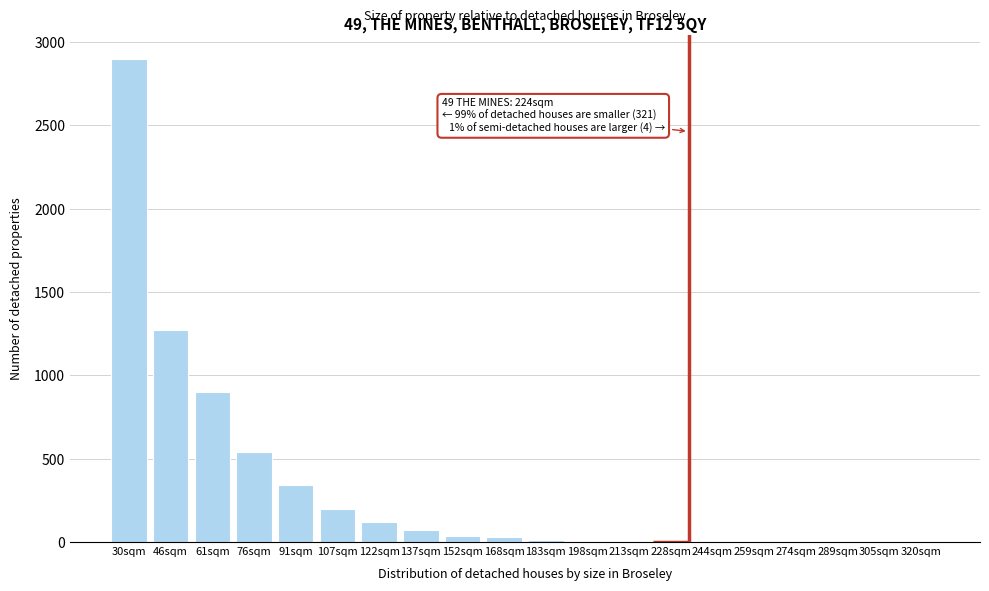

Where is the data nearest to the value 1449?

46sqm